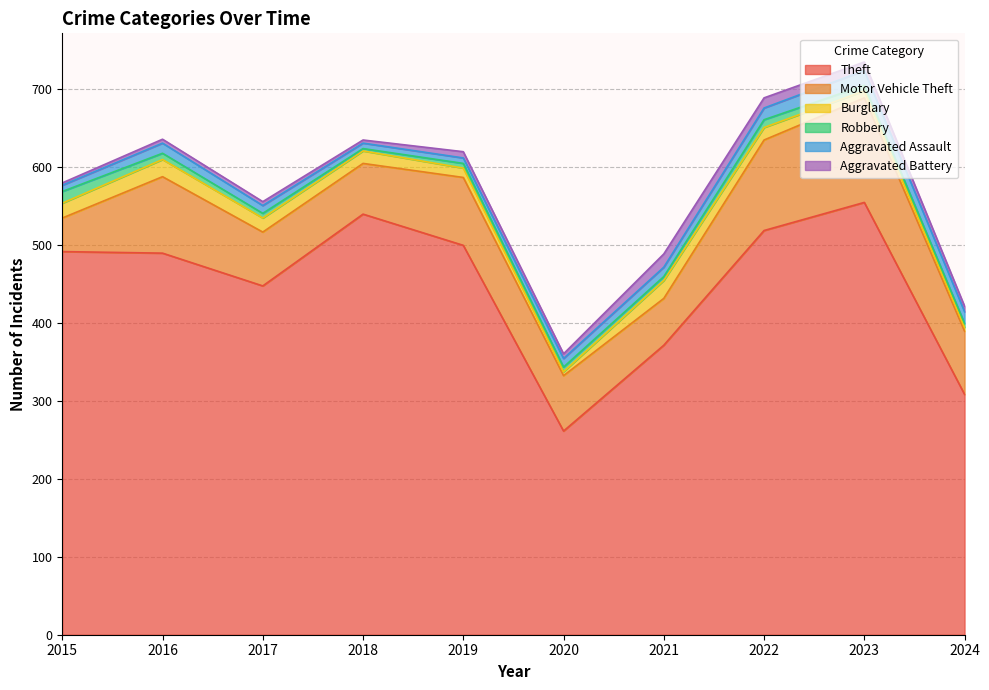

What is the highest value of the Aggravated Battery series?

17